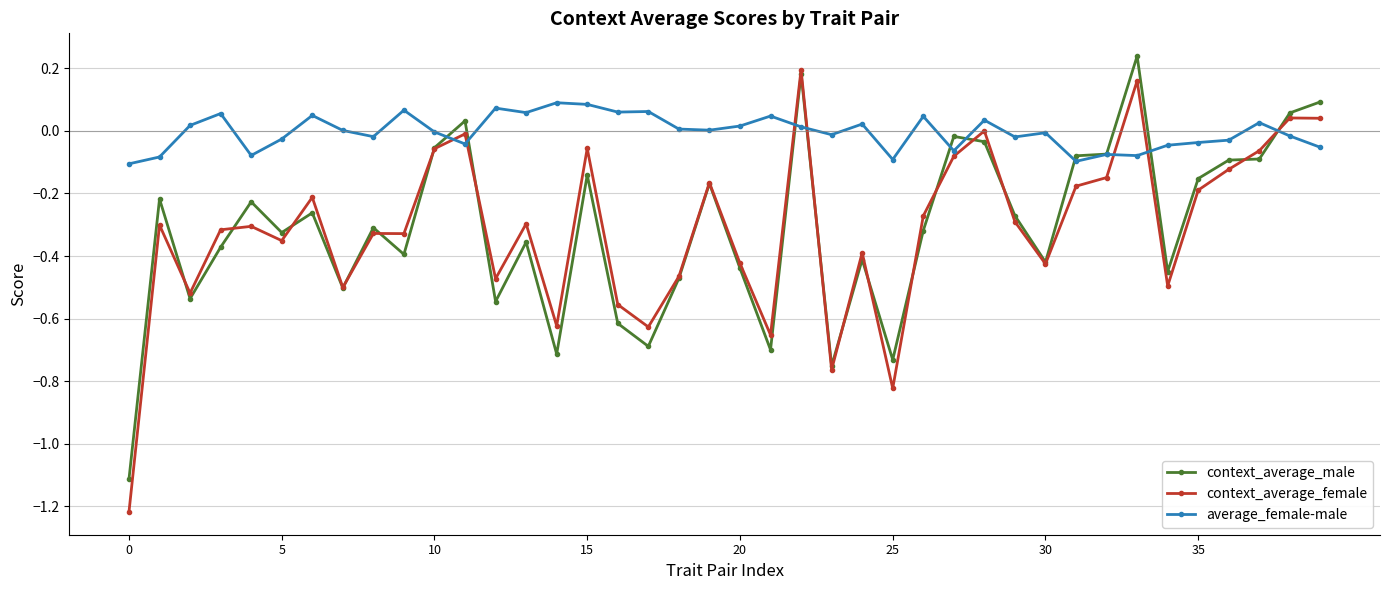

Which series has the largest range (max minus min)?

context_average_female